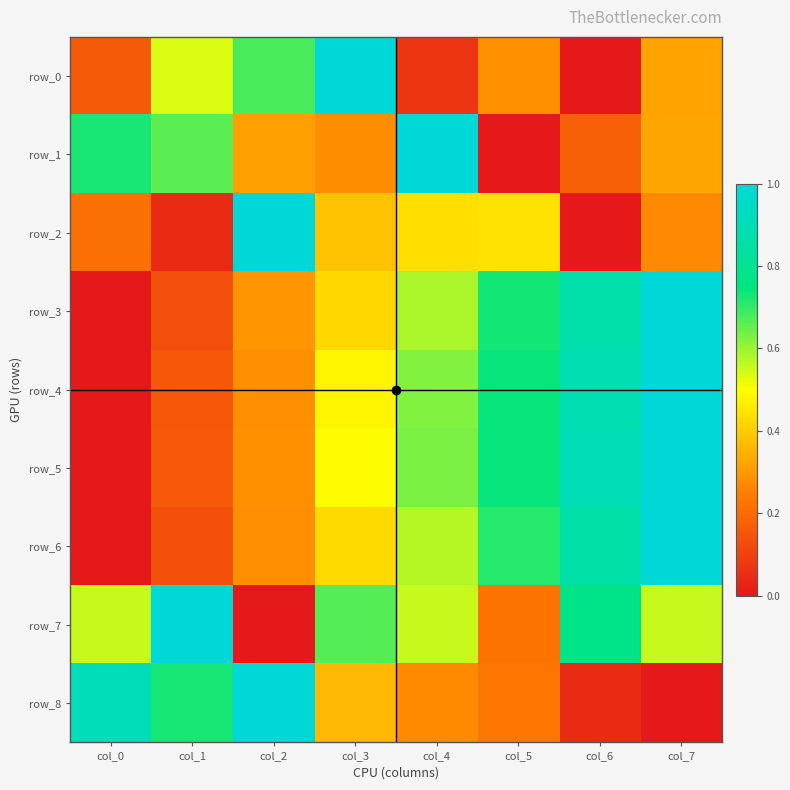

Reading left to right, what are all the values shown in this chart?

row_0: col_0=0.2	col_1=0.5	col_2=0.7	col_3=1.0	col_4=0.1	col_5=0.3	col_6=0.0	col_7=0.3
row_1: col_0=0.7	col_1=0.7	col_2=0.3	col_3=0.3	col_4=1.0	col_5=0.0	col_6=0.2	col_7=0.3
row_2: col_0=0.2	col_1=0.0	col_2=1.0	col_3=0.4	col_4=0.4	col_5=0.4	col_6=0.0	col_7=0.3
row_3: col_0=0.0	col_1=0.1	col_2=0.3	col_3=0.4	col_4=0.6	col_5=0.7	col_6=0.9	col_7=1.0
row_4: col_0=0.0	col_1=0.2	col_2=0.3	col_3=0.5	col_4=0.6	col_5=0.7	col_6=0.9	col_7=1.0
row_5: col_0=0.0	col_1=0.2	col_2=0.3	col_3=0.5	col_4=0.6	col_5=0.7	col_6=0.9	col_7=1.0
row_6: col_0=0.0	col_1=0.1	col_2=0.3	col_3=0.4	col_4=0.6	col_5=0.7	col_6=0.9	col_7=1.0
row_7: col_0=0.6	col_1=1.0	col_2=0.0	col_3=0.7	col_4=0.6	col_5=0.2	col_6=0.8	col_7=0.6
row_8: col_0=0.9	col_1=0.7	col_2=1.0	col_3=0.4	col_4=0.3	col_5=0.2	col_6=0.0	col_7=0.0